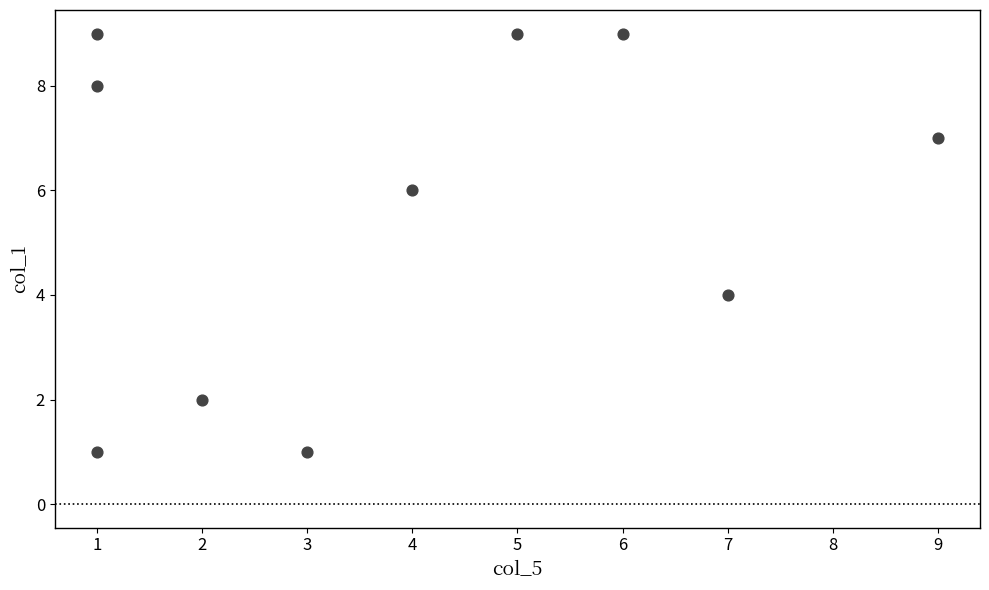

What is the average Y value?

6